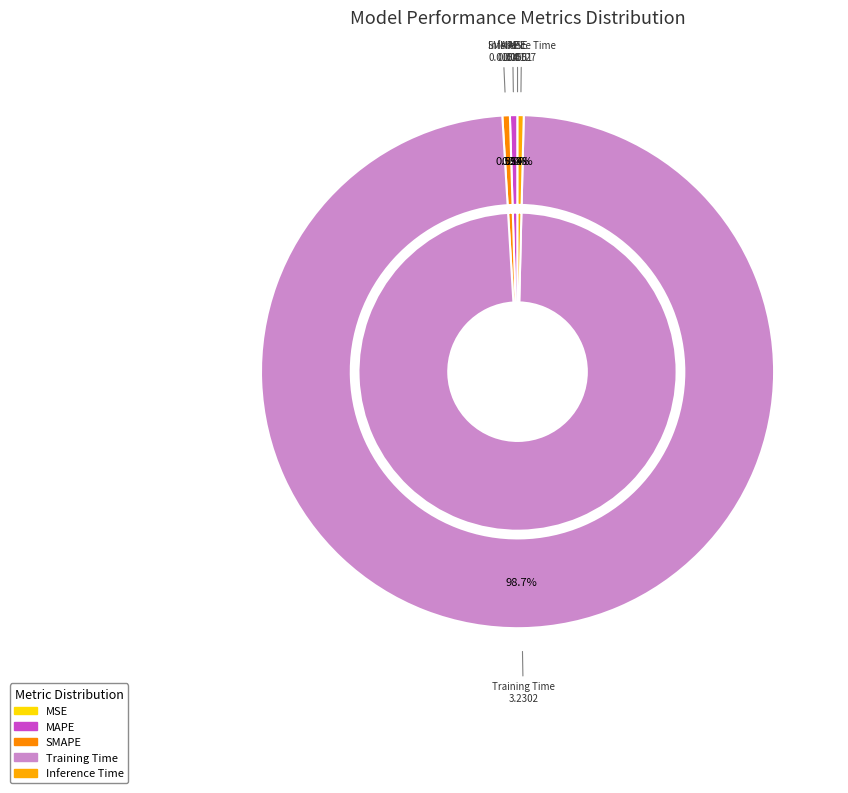

How many segments does this pie chart have?

5